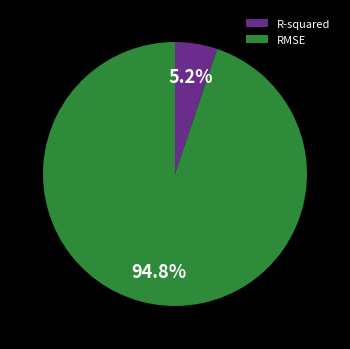

What percentage is NOT represented by RMSE?

5.2%